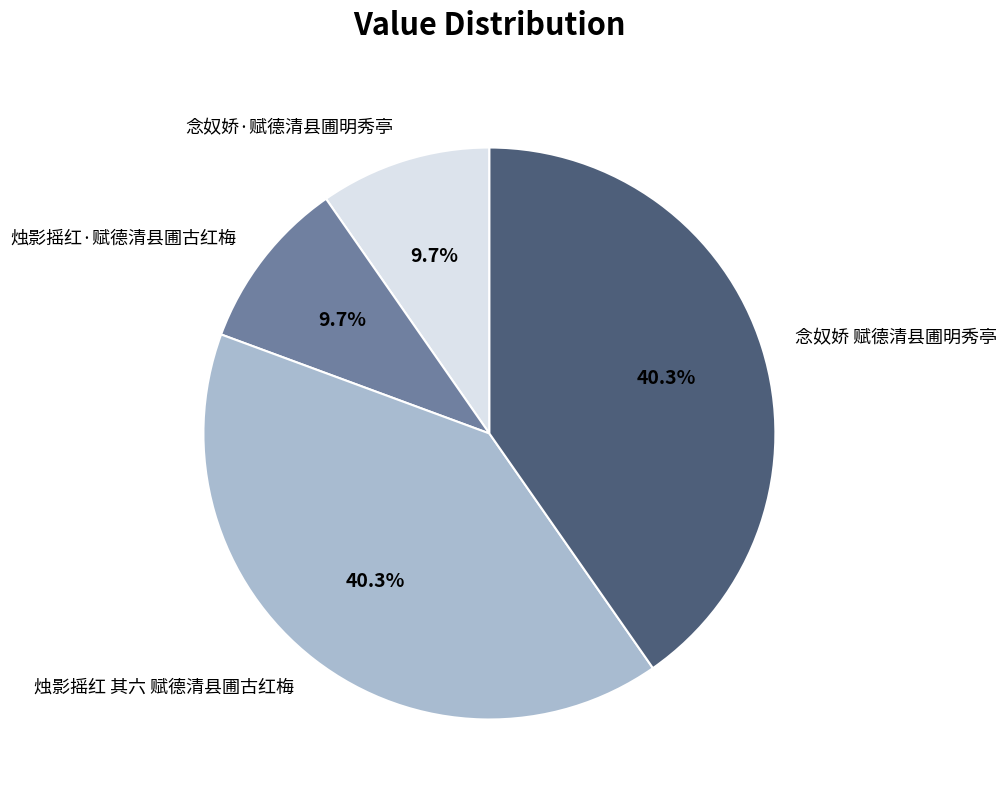

What is the ratio of the value at 念奴娇 赋德清县圃明秀亭 to the value at 念奴娇·赋德清县圃明秀亭?

4.2